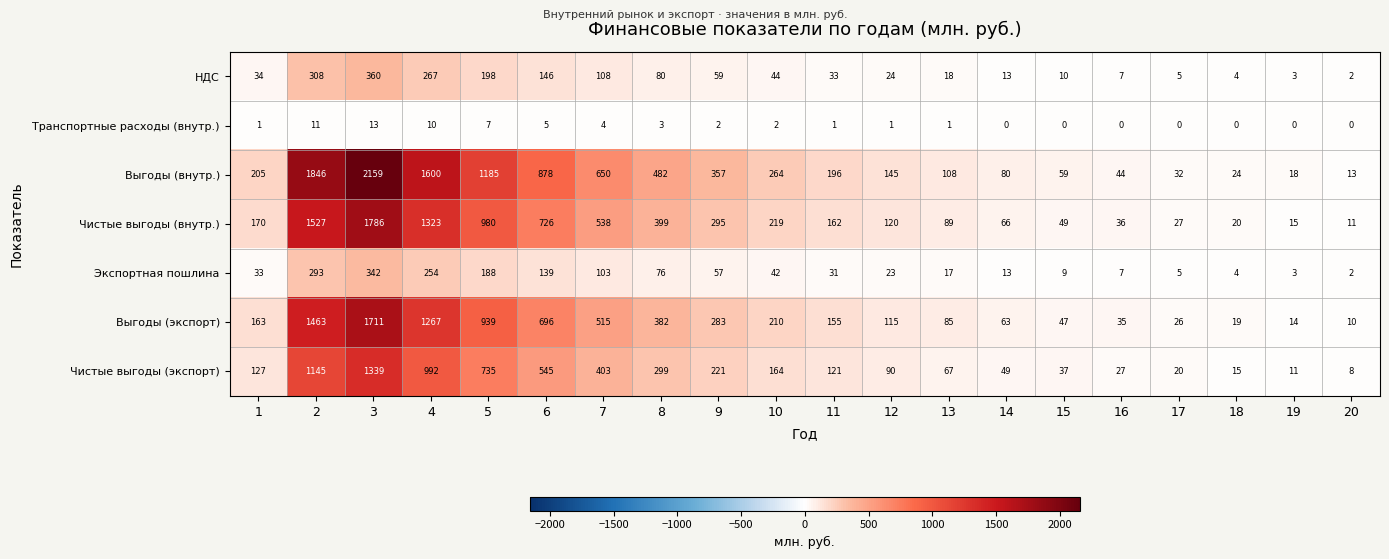

Which series has the largest total across all categories?

Выгоды (внутр.)